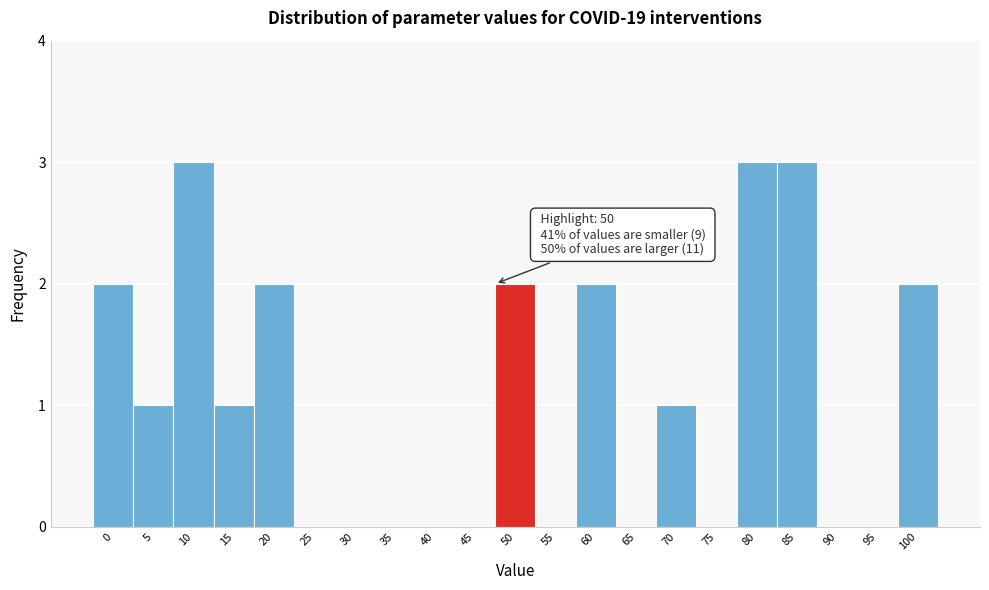

Reading left to right, what are all the values shown in this chart?

0=2	5=1	10=3	15=1	20=2	25=0	30=0	35=0	40=0	45=0	50=2	55=0	60=2	65=0	70=1	75=0	80=3	85=3	90=0	95=0	100=2